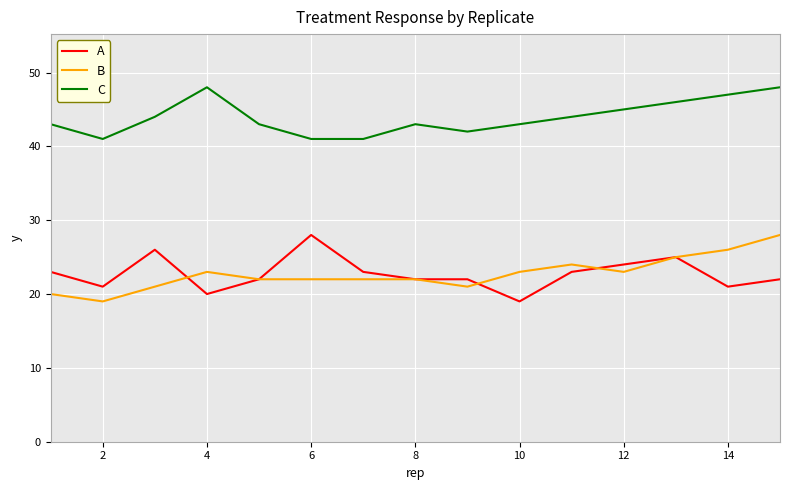

What is the highest value of the C series?

48